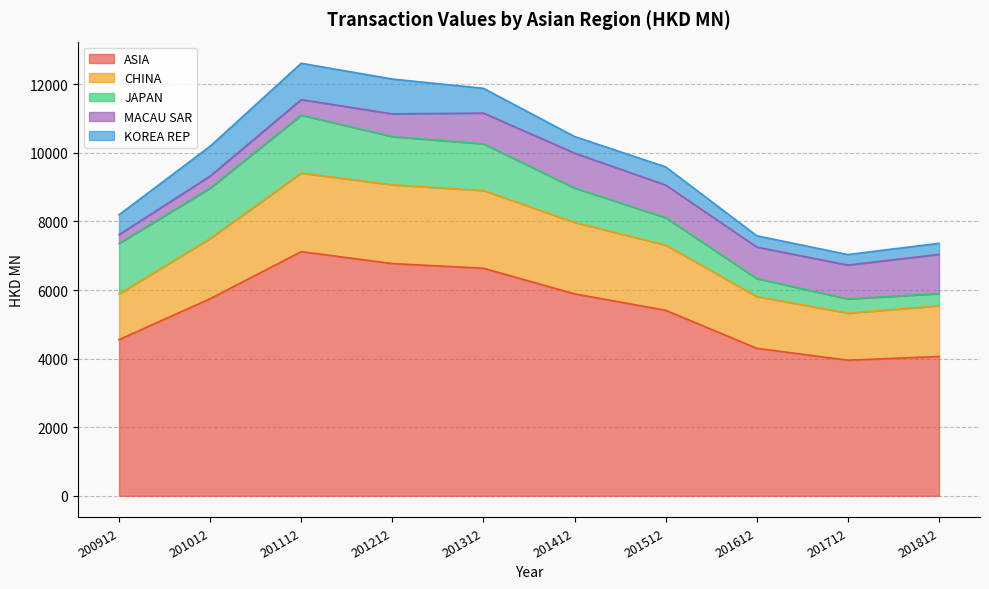

True or false: MACAU SAR has more than 2 points higher than both neighbors.

False